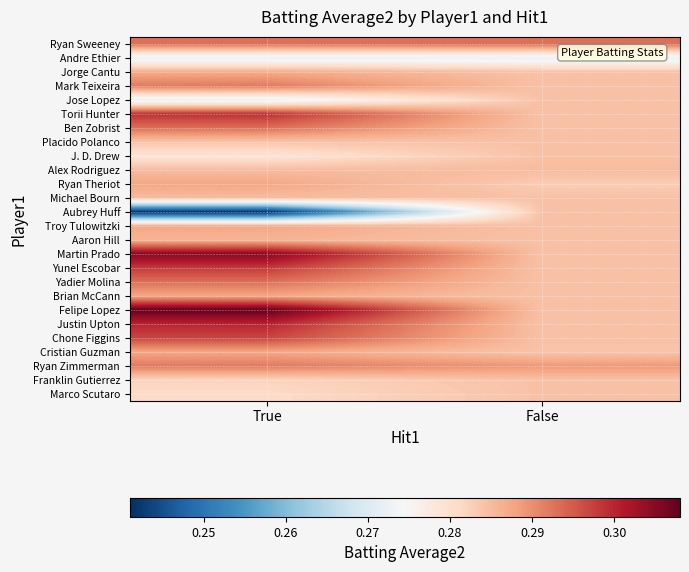

Which series has the widest spread of values?

Aubrey Huff